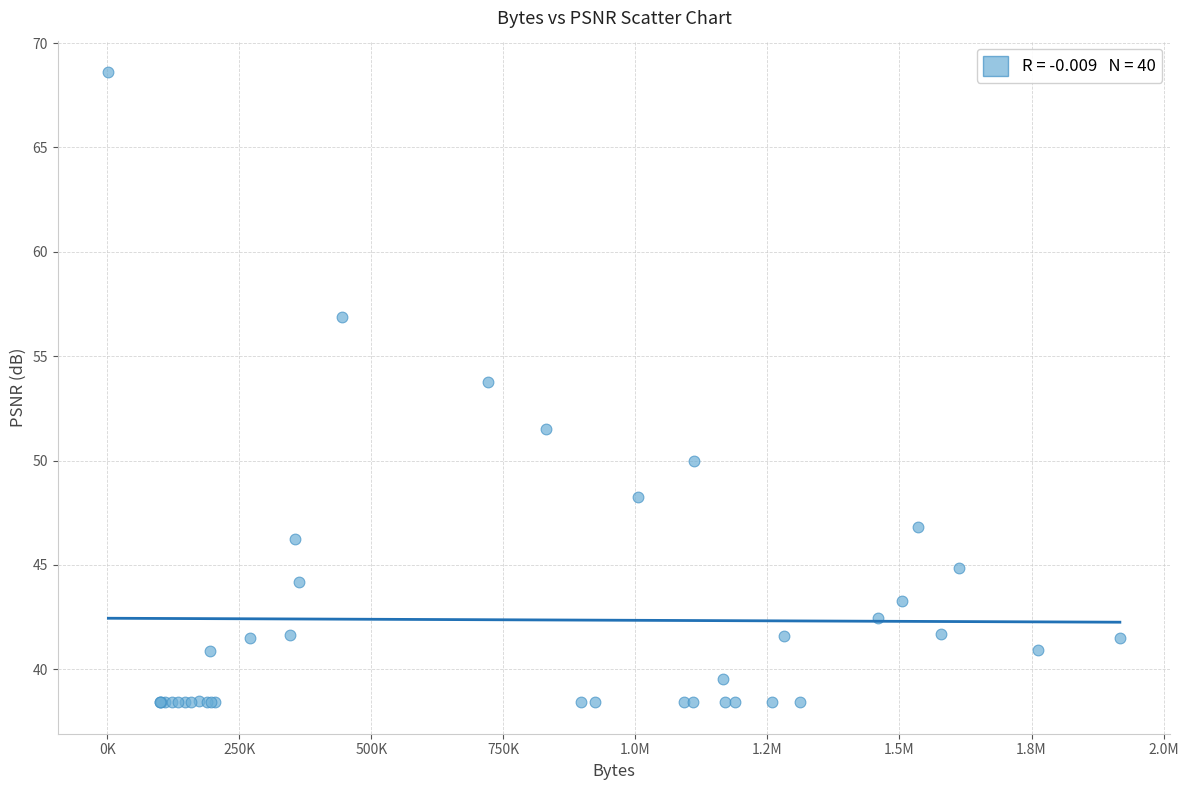

What Y value in the scatter plot is closest to 53?

53.8